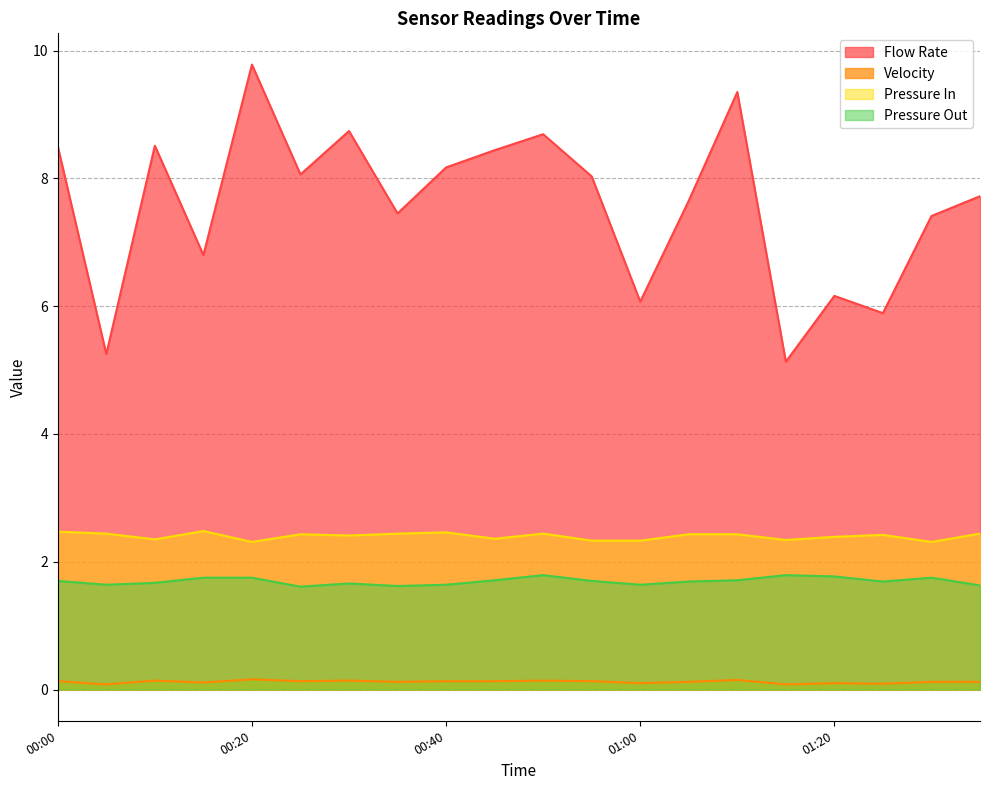

In Velocity, how many points are higher than both neighbors (excluding endpoints)?

6